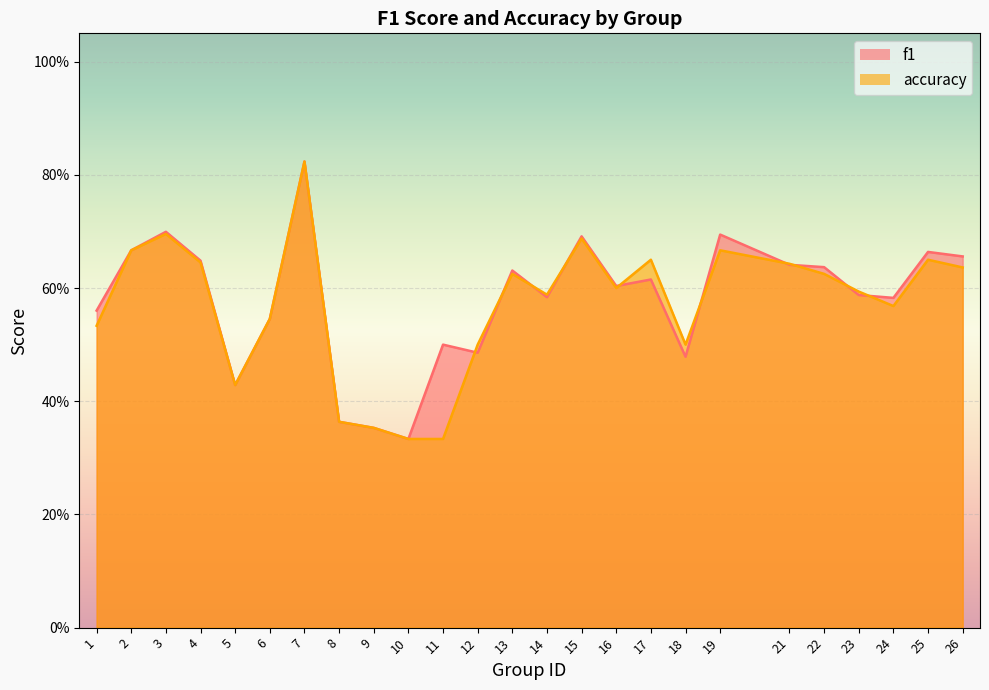

True or false: accuracy has a value of 0.2 at 25.

False